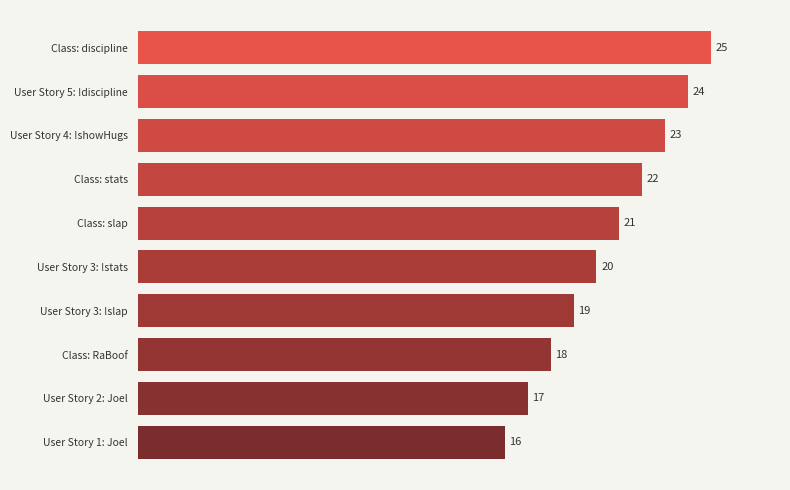

Reading bottom to top, extract all data points from this chart.

User Story 1: Joel=16	User Story 2: Joel=17	Class: RaBoof=18	User Story 3: !slap=19	User Story 3: !stats=20	Class: slap=21	Class: stats=22	User Story 4: !showHugs=23	User Story 5: !discipline=24	Class: discipline=25